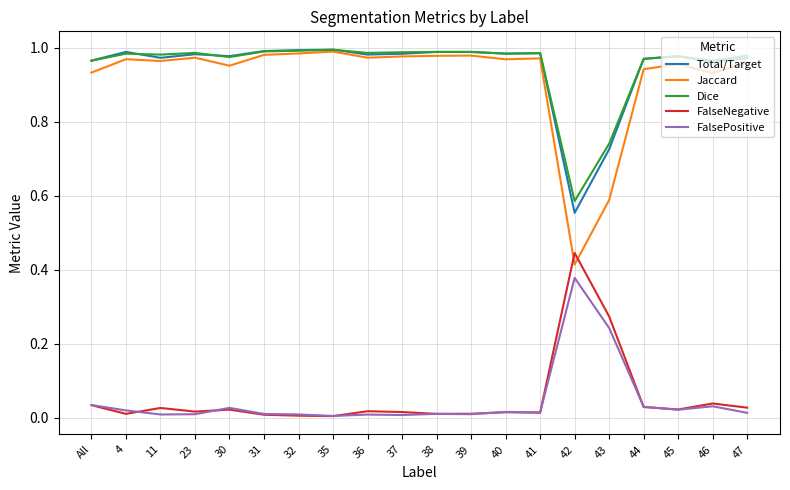

True or false: Dice and FalseNegative cross at least once.

False